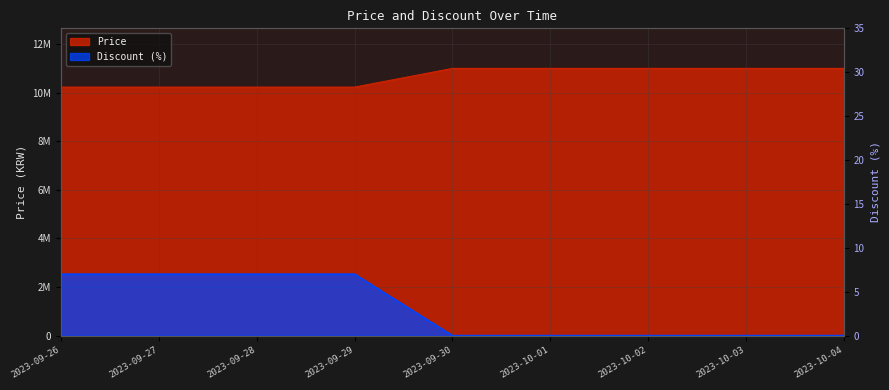

The value of Discount at 2023-09-28 is 3. True or false?

False